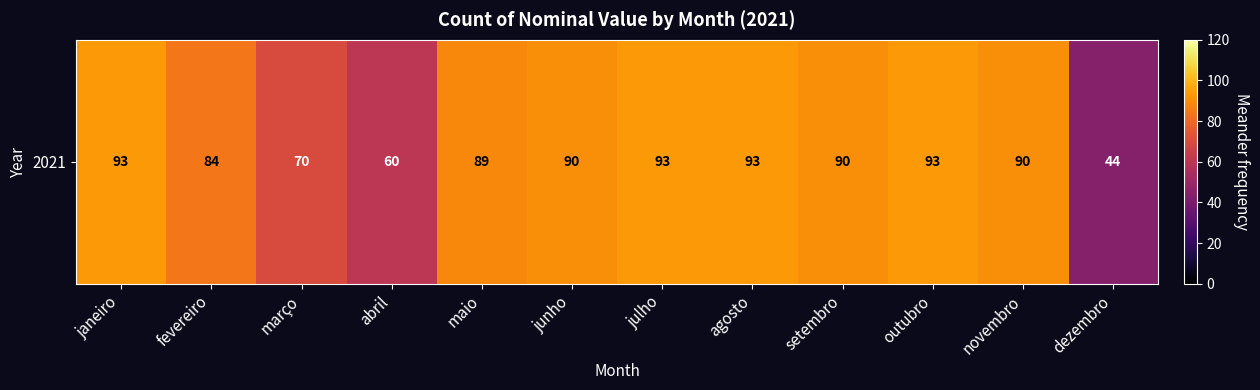

Between outubro and fevereiro, which is larger?

outubro